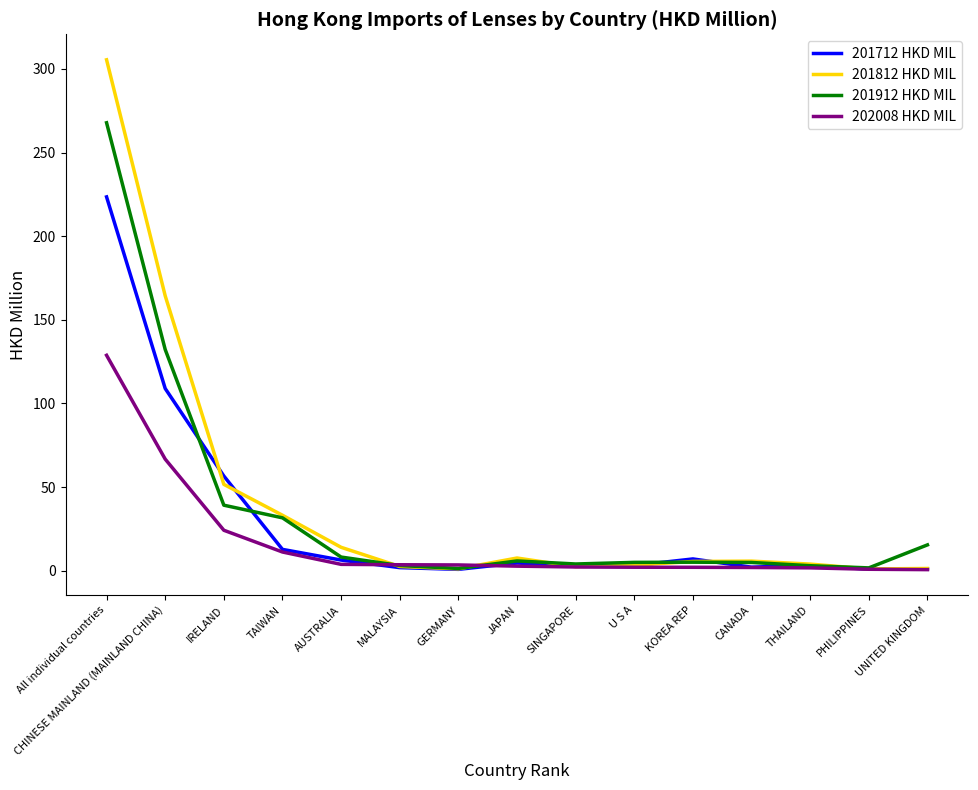

Is the value of 201812 HKD MIL at IRELAND greater than the value of 201912 HKD MIL at SINGAPORE?

Yes